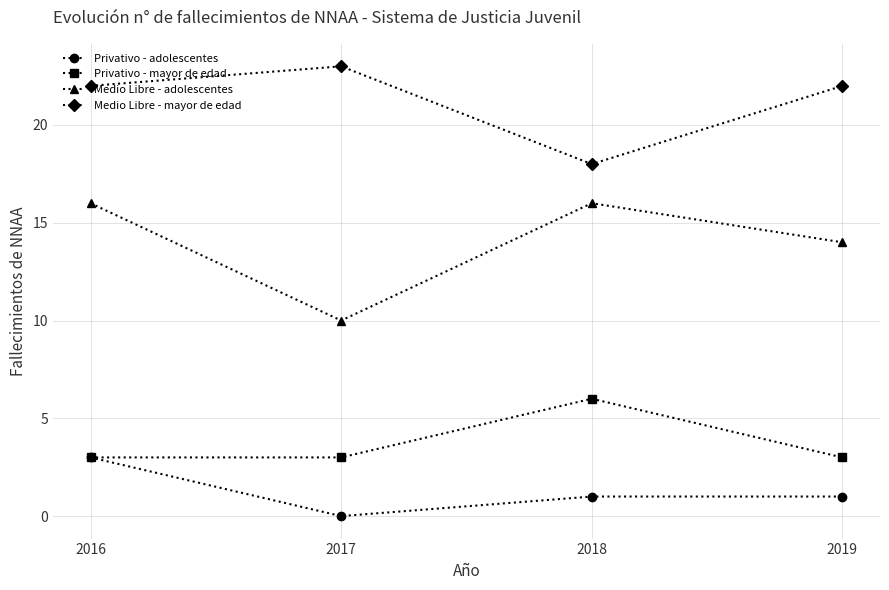

Count the number of categories in the chart.

4